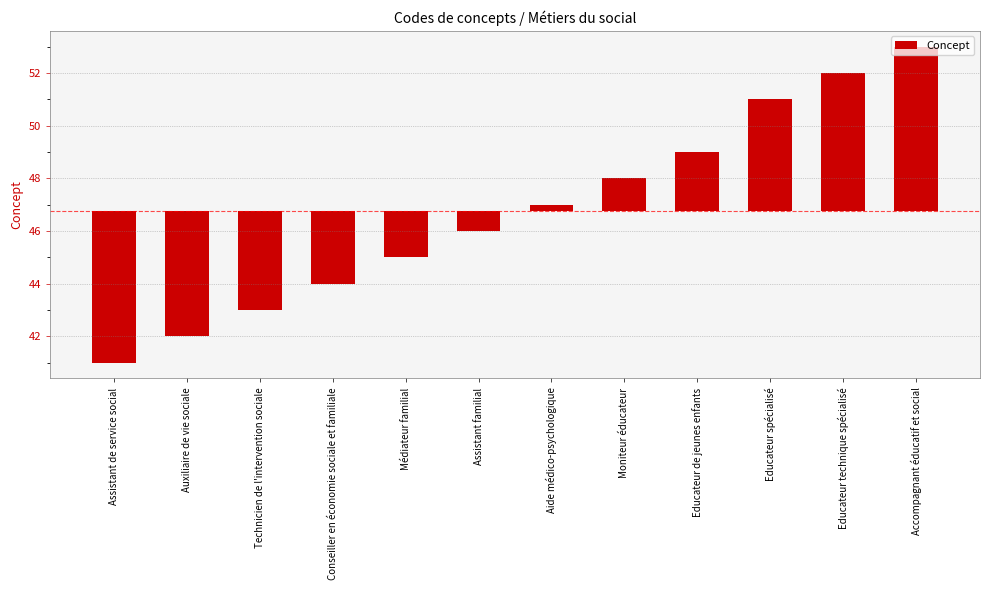

What is the change in value from Technicien de l'intervention sociale to Aide médico-psychologique?

+4.0